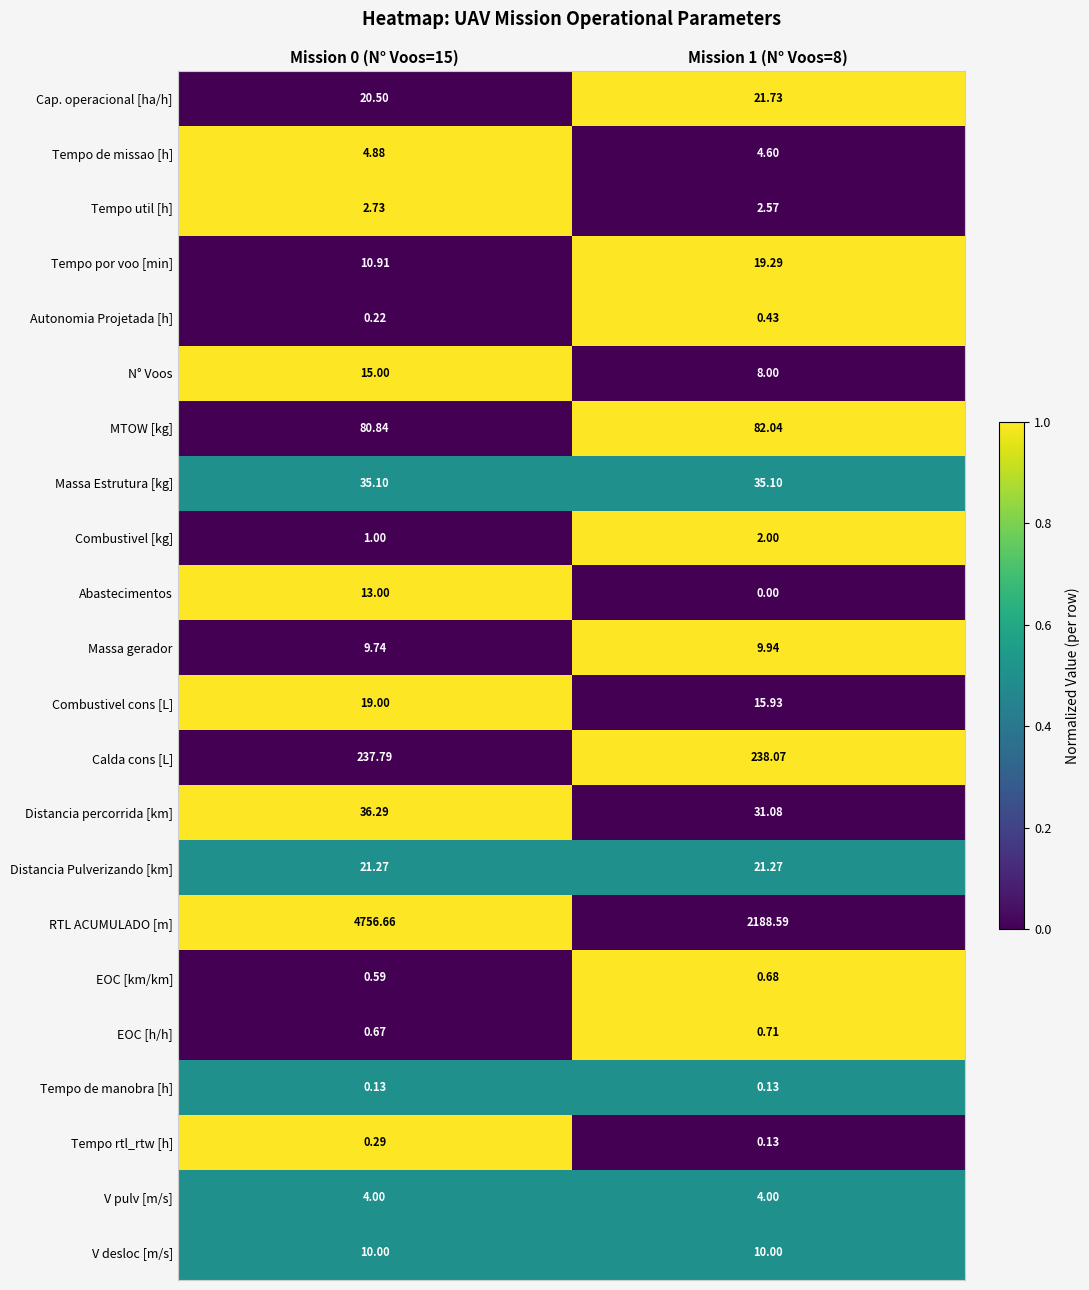

Which series has the largest total across all categories?

RTL ACUMULADO [m]